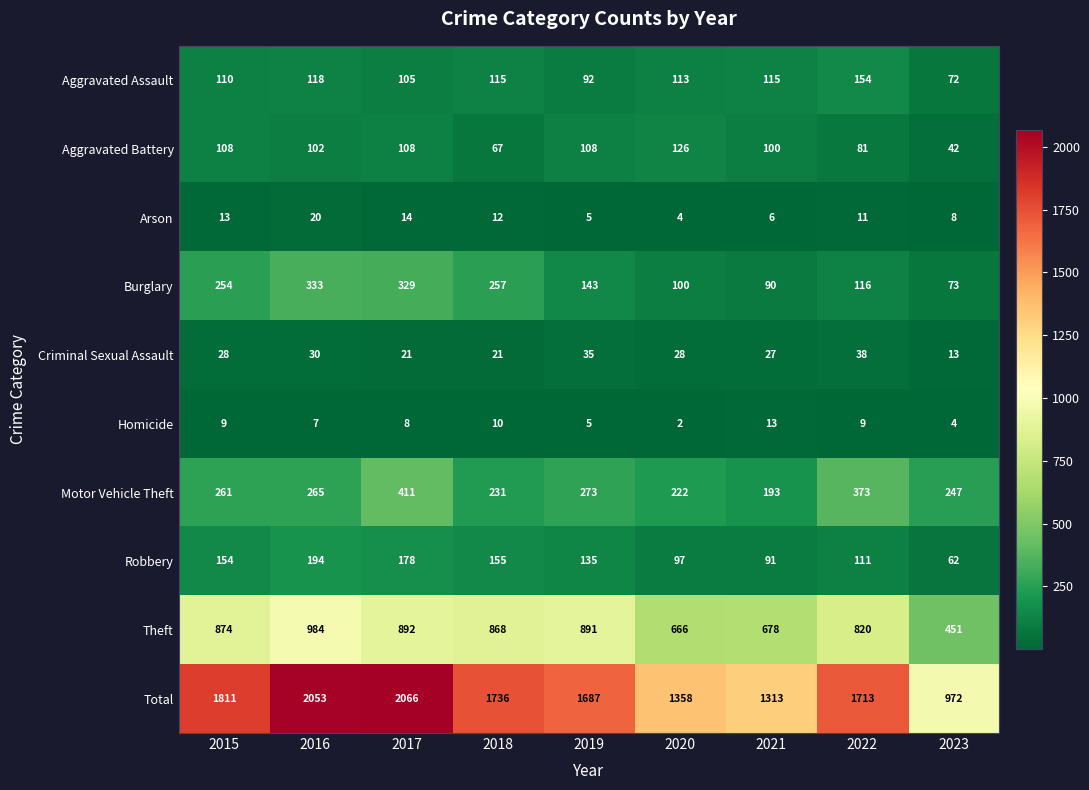

Which category has the highest value across all series?

2017